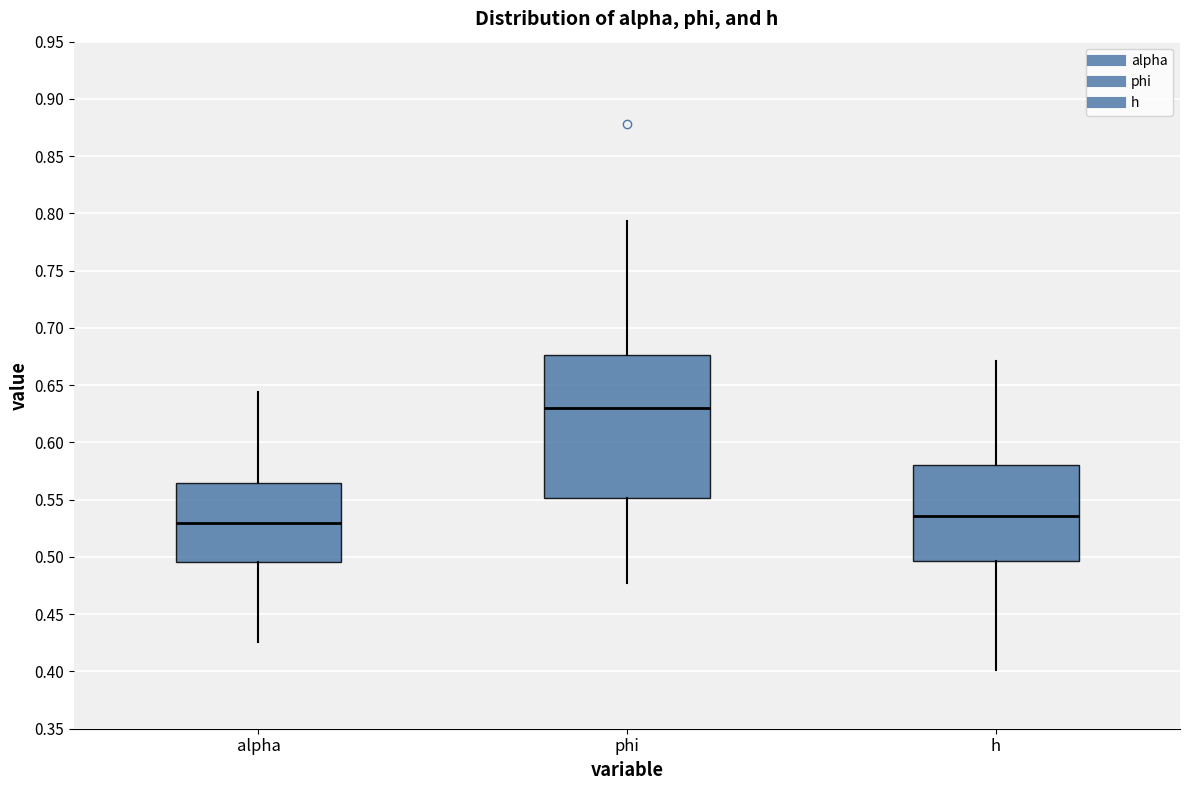

Reading left to right, transcribe this box plot: for each box, give where its median line is, the range the box spans, and where its two whiskers end, as read against the y-axis. The values are not printed on the chart, so give them approximately, as read against the axis.

alpha: median 0.530, box 0.495 to 0.565, whiskers 0.425 to 0.645
phi: median 0.630, box 0.550 to 0.675, whiskers 0.480 to 0.795
h: median 0.535, box 0.495 to 0.580, whiskers 0.400 to 0.670